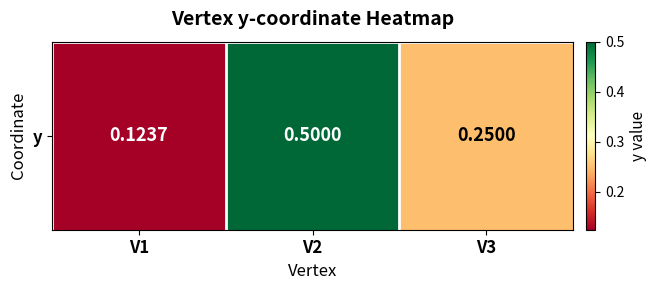

Reading left to right, list all the values displayed in this chart.

V1=0.1	V2=0.5	V3=0.2